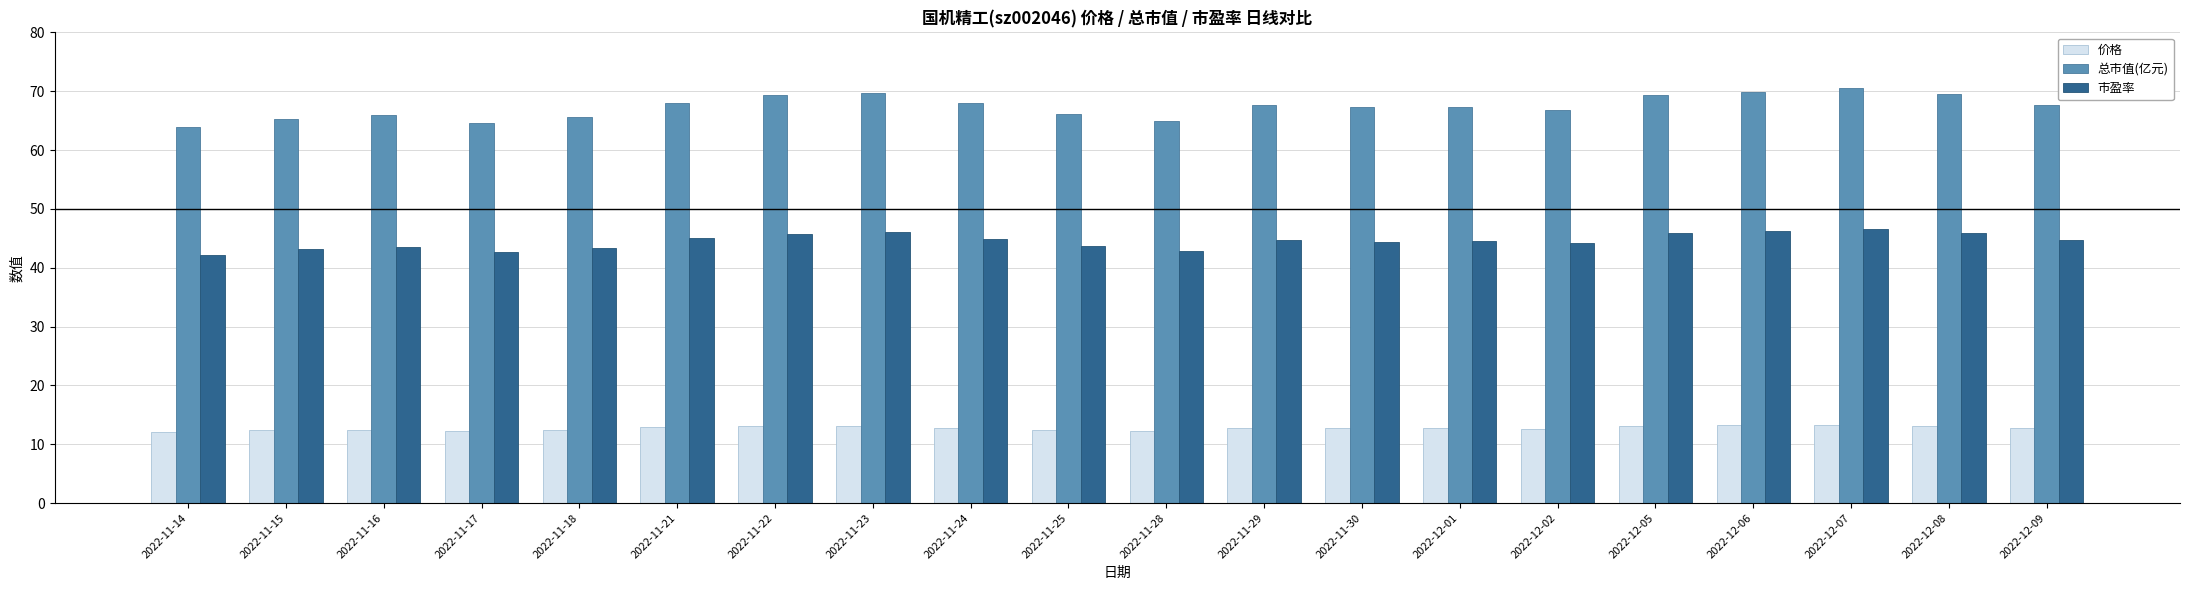

The value of 价格 at 2022-12-08 is 21.1. True or false?

False